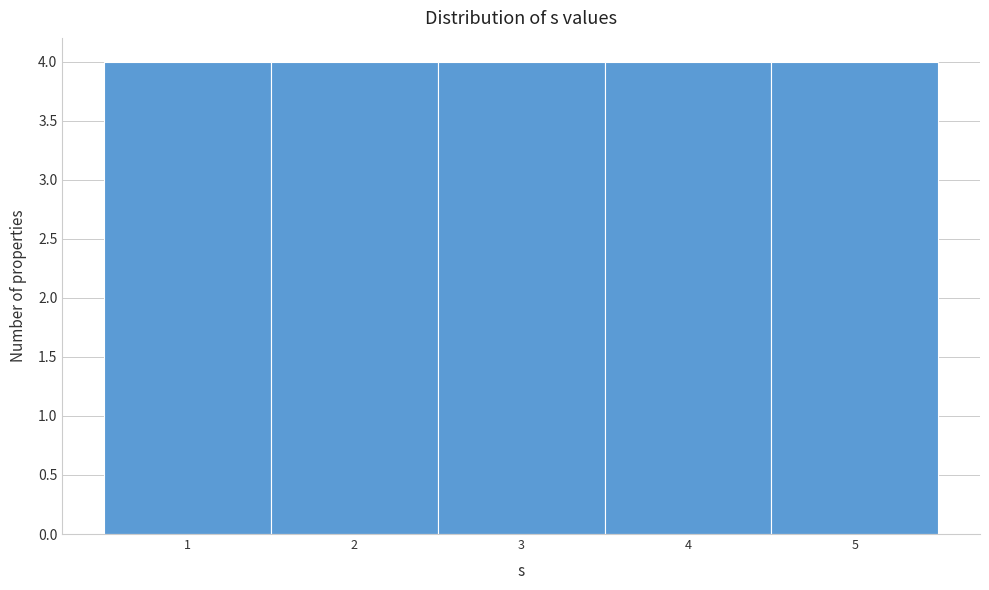

Reading left to right, transcribe this chart: for each bar, give the range it covers on the x-axis and its height. The values are not printed on the chart, so give them approximately, as read against the axis.

0.5 to 1.5: 4
1.5 to 2.5: 4
2.5 to 3.5: 4
3.5 to 4.5: 4
4.5 to 5.5: 4